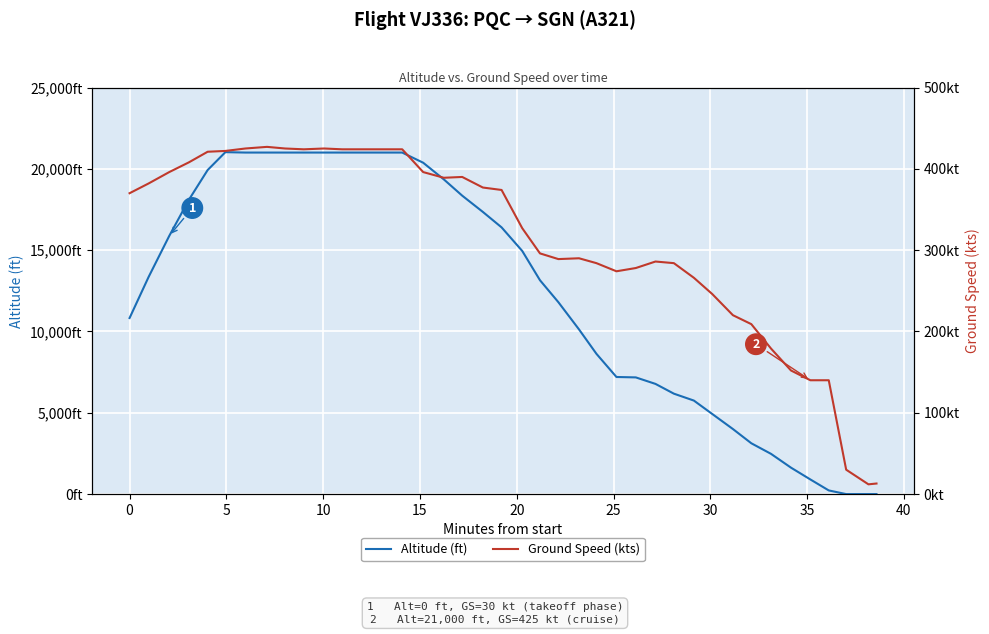

How many data points does each series have?

40